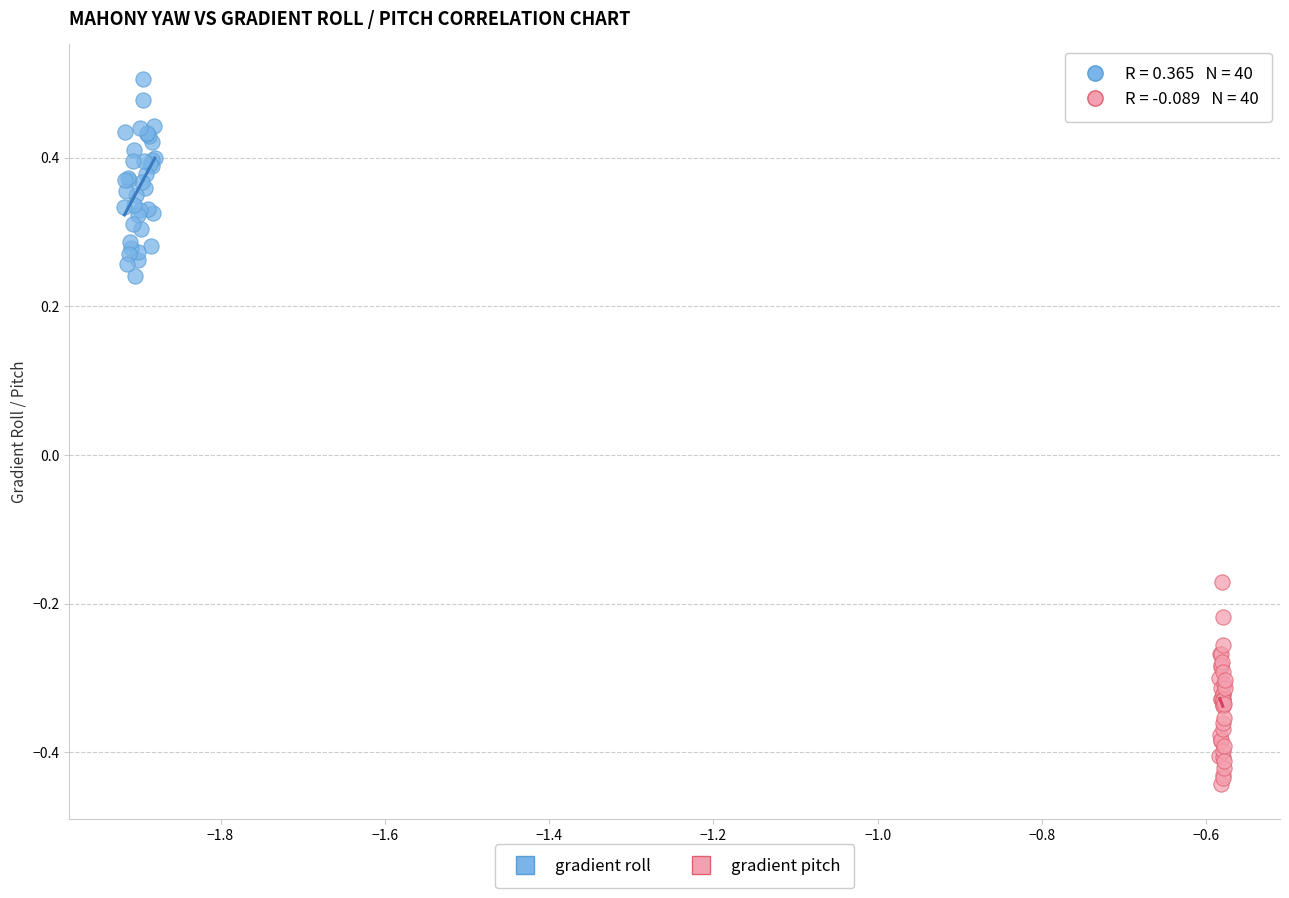

Which series reaches the minimum Y coordinate?

gradient pitch